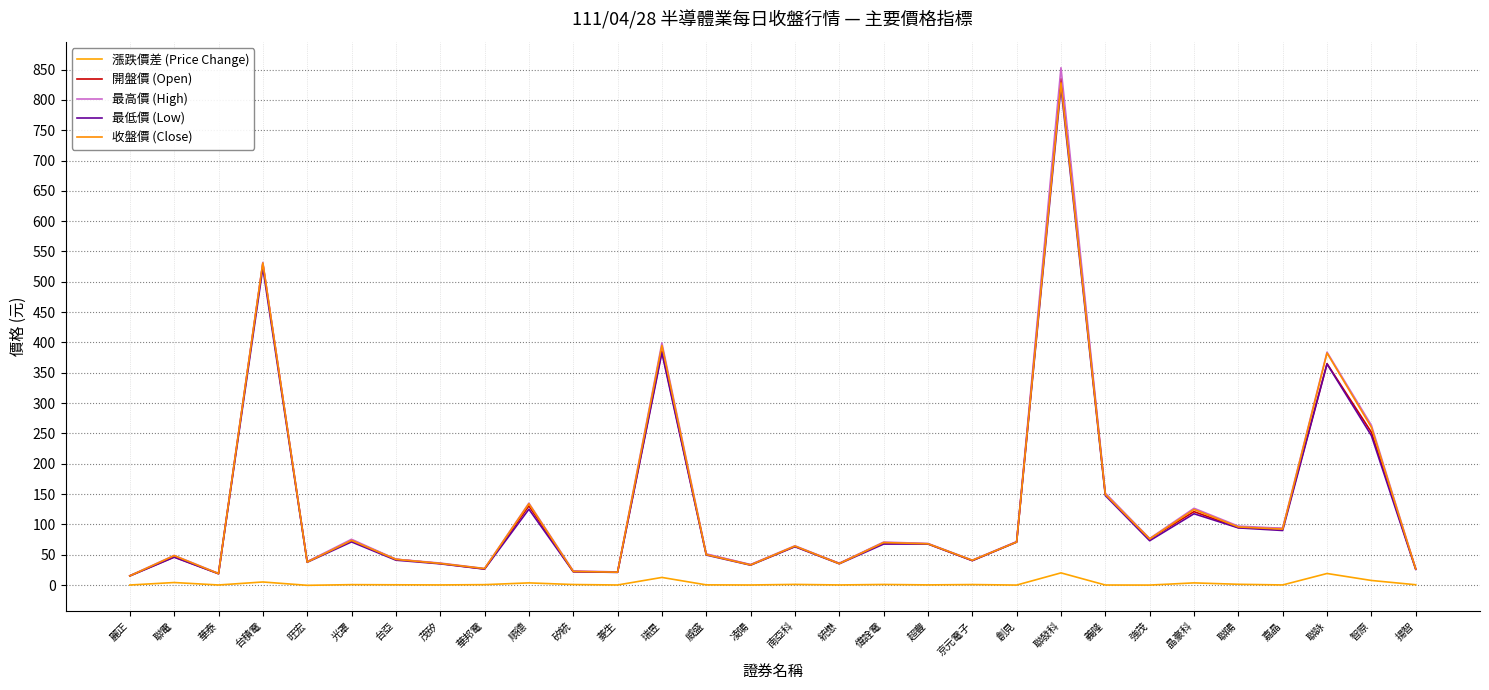

How many values in the 最高價 (High) series are below 68?

15